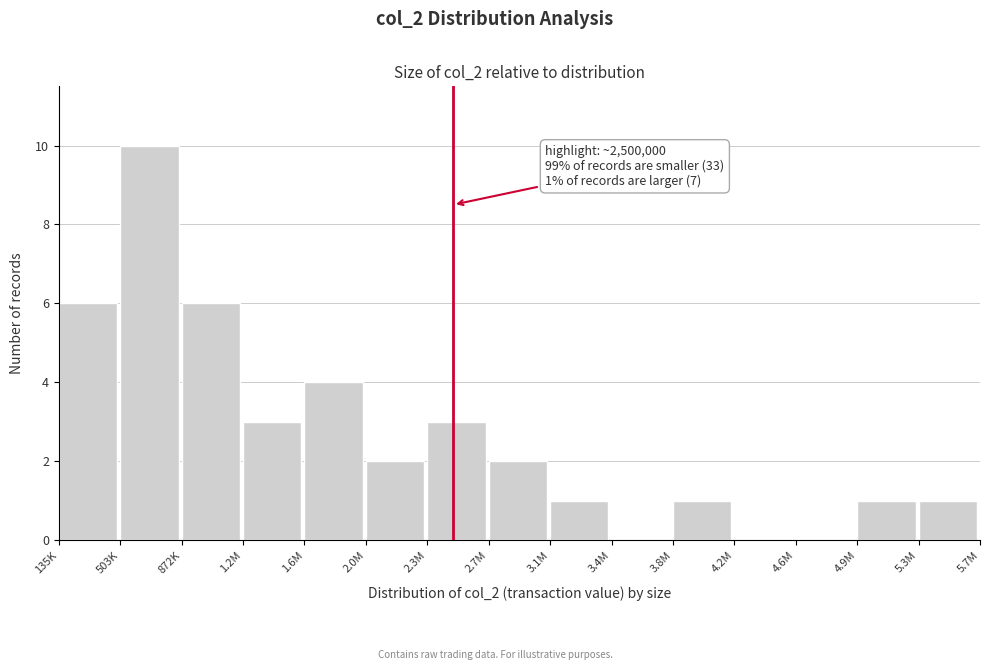

Reading left to right, transcribe all the data shown in this chart.

135K=6	503K=10	872K=6	1.2M=3	1.6M=4	2.0M=2	2.3M=3	2.7M=2	3.1M=1	3.4M=0	3.8M=1	4.2M=0	4.6M=0	4.9M=1	5.3M=1